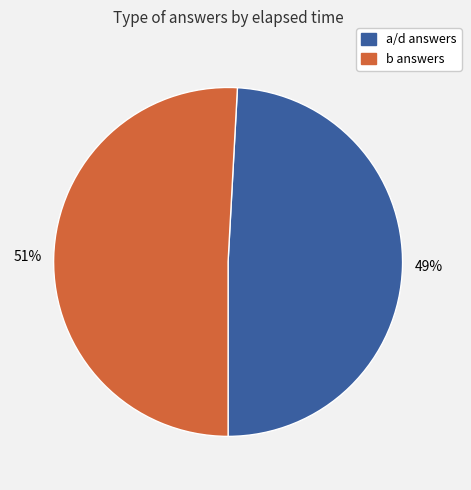

Is there a majority slice in this chart?

Yes